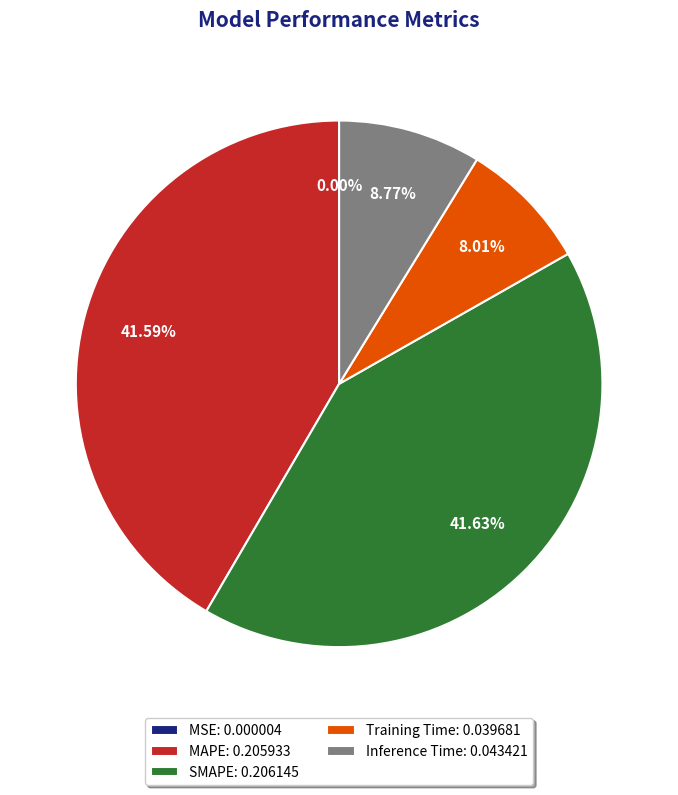

What percentage is the SMAPE slice, to the nearest percent?

42%